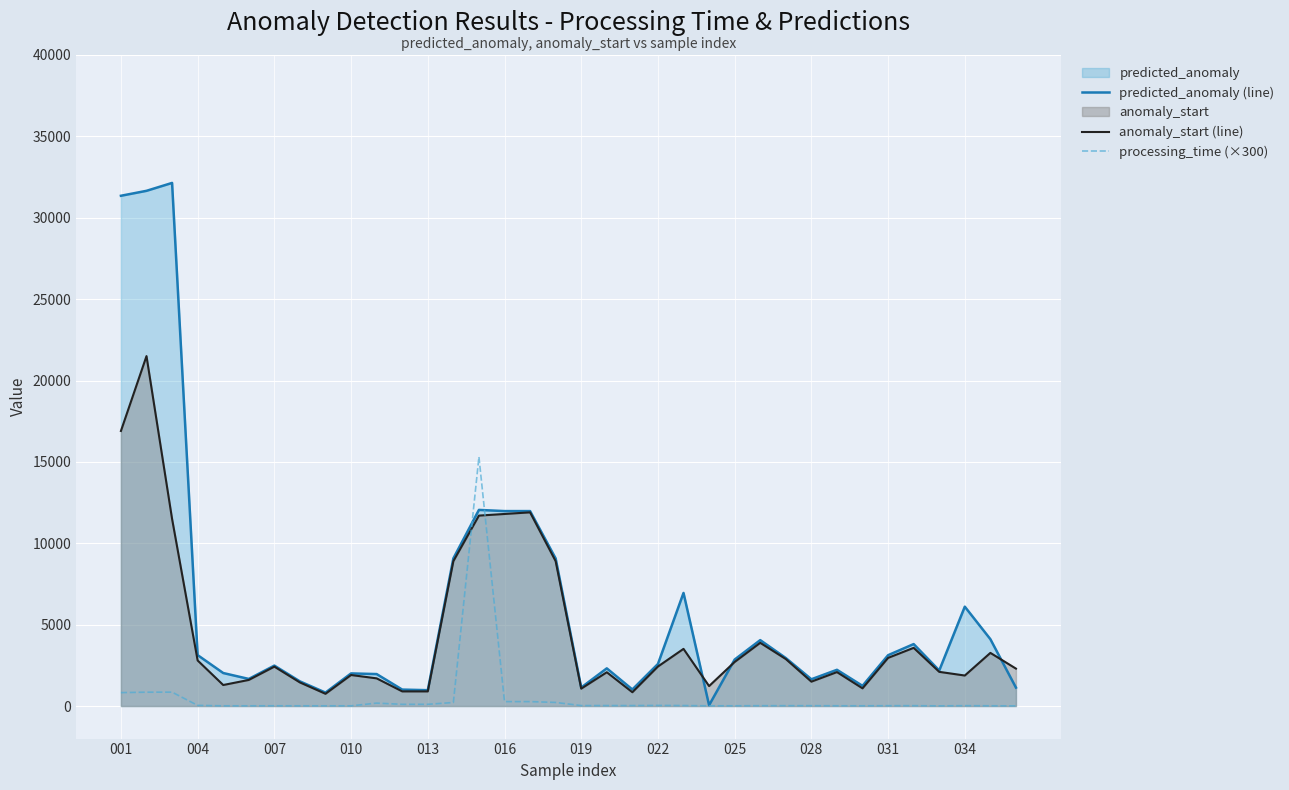

What is the greatest value displayed?

32140.0